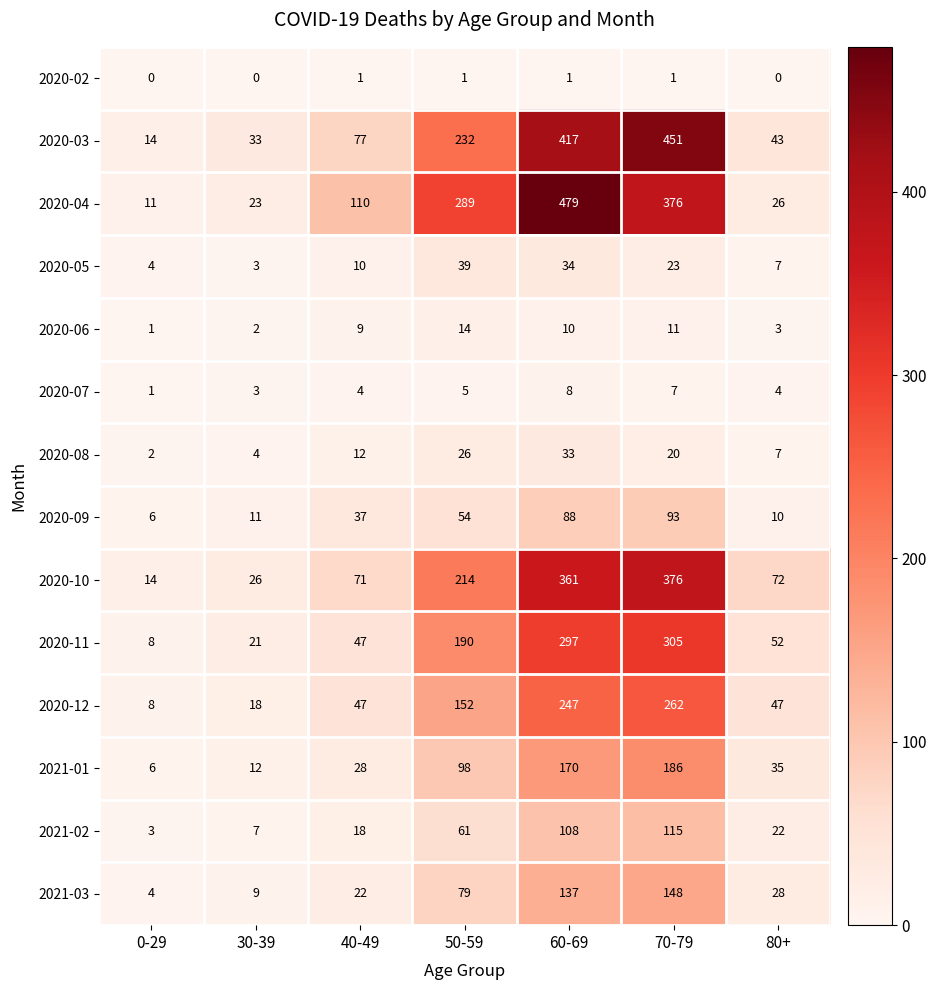

What is the difference between the 2020-03 values at 0-29 and 80+?

29